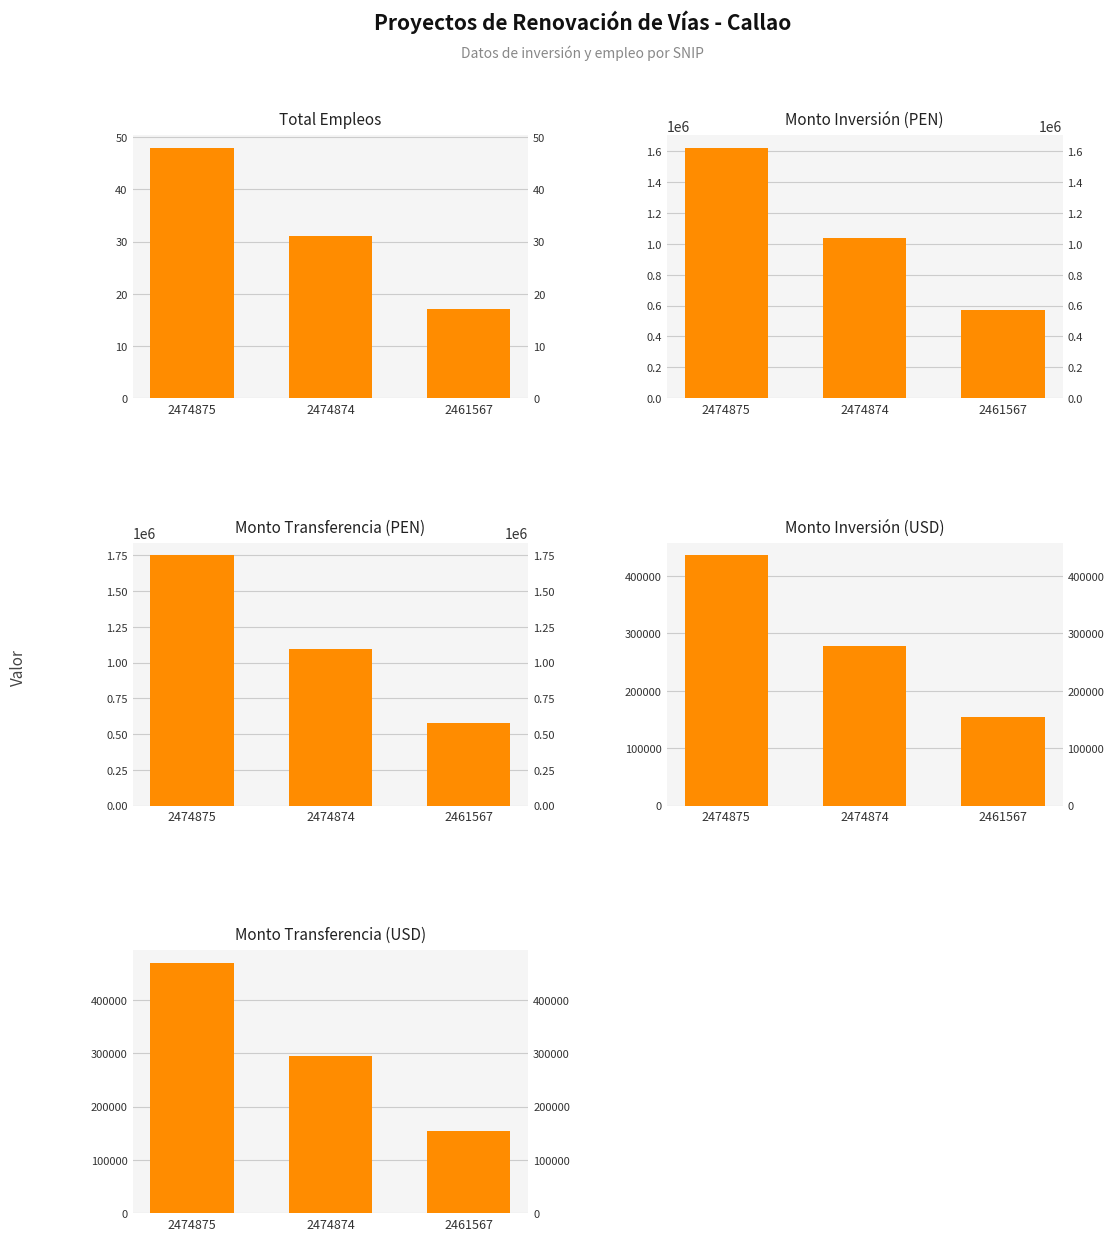

What is the difference between the highest and lowest values at 2461567?

574044.0